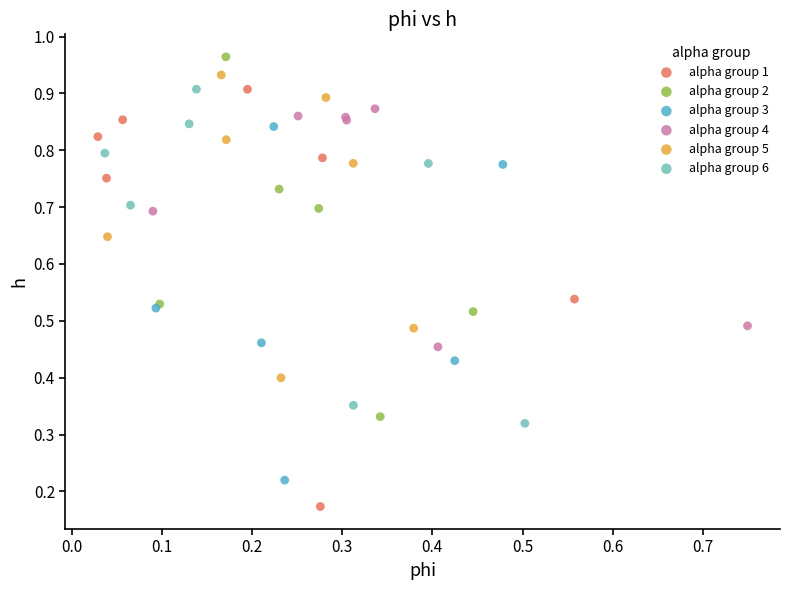

Which series has the widest spread of Y values?

alpha group 1